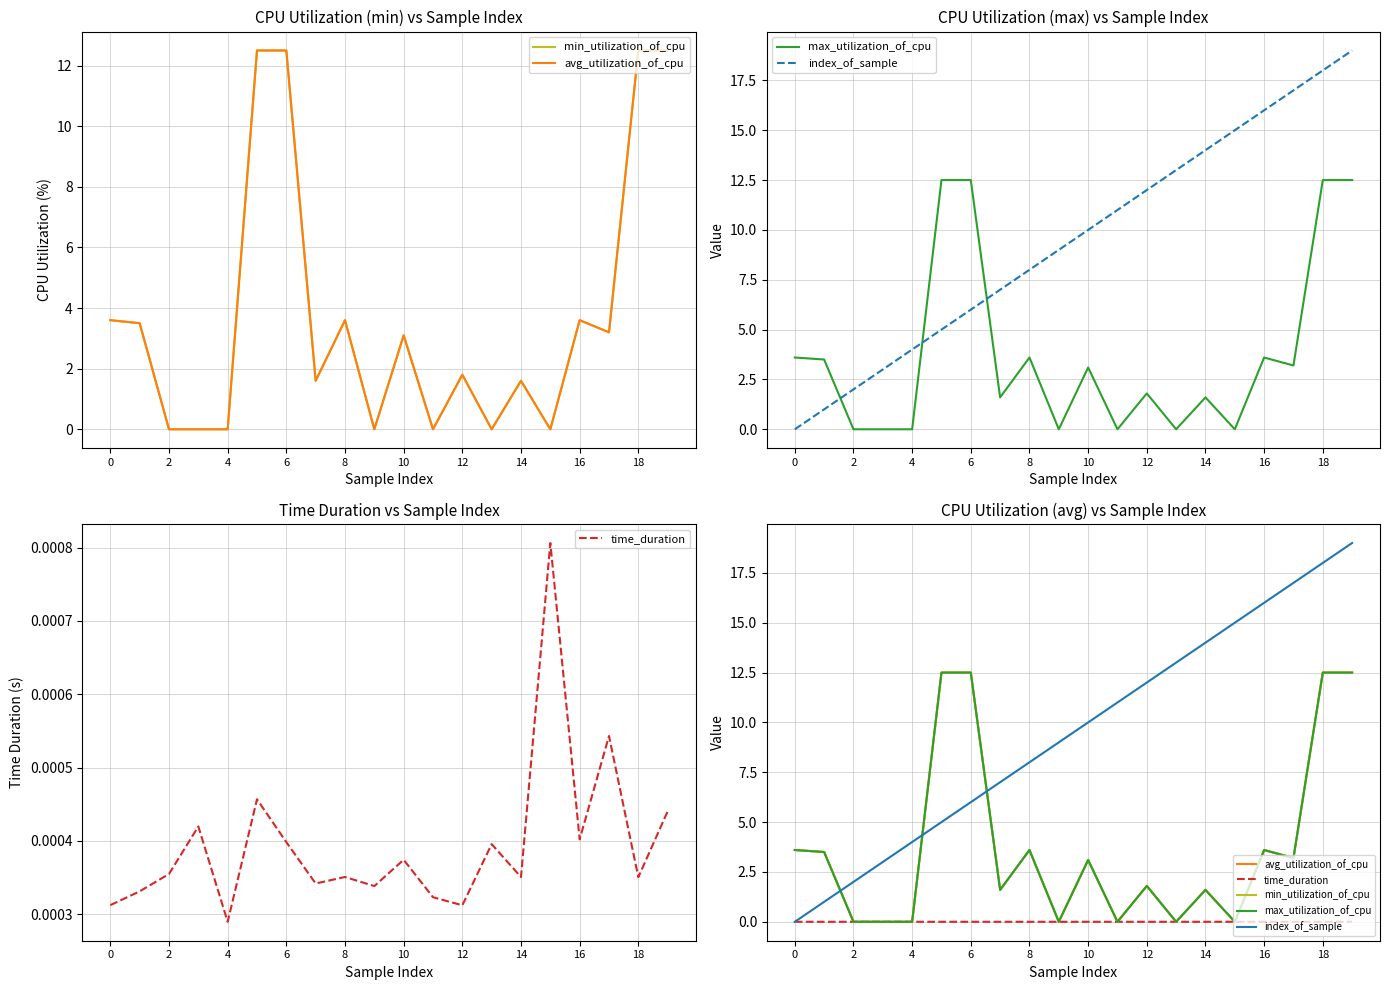

What are all the series names shown in the legend?

min_utilization_of_cpu, avg_utilization_of_cpu, max_utilization_of_cpu, index_of_sample, time_duration